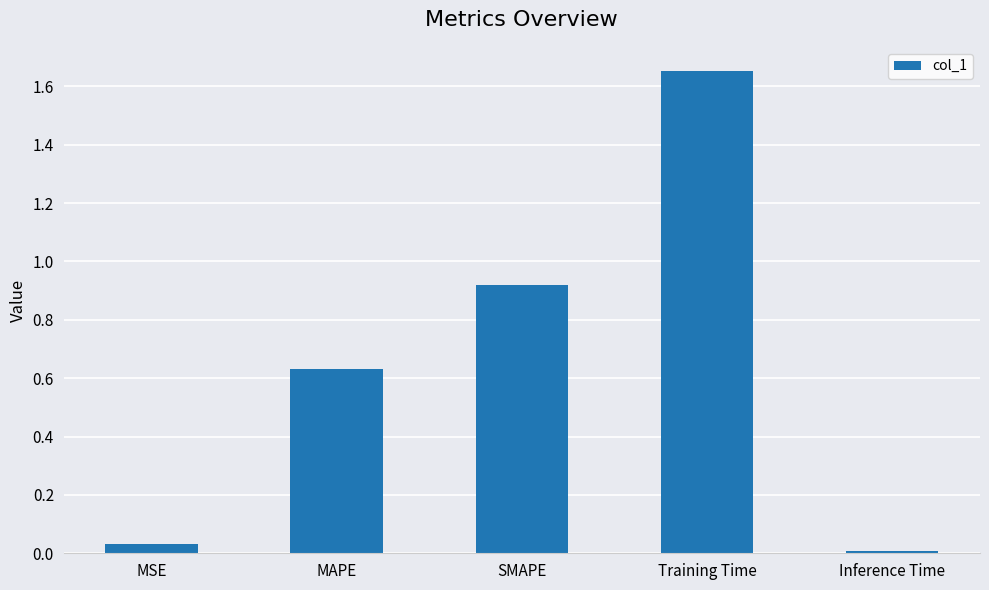

Is it true that the value at MSE is 0.0?

True